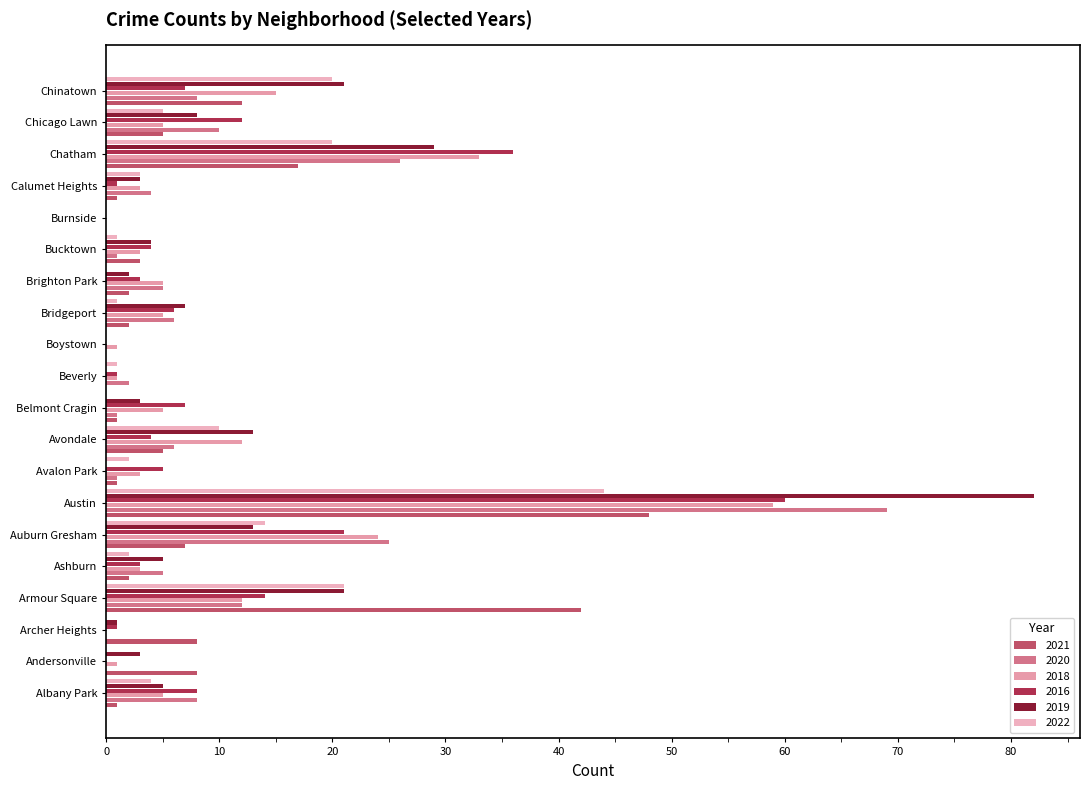

Count the number of data series in this chart.

6